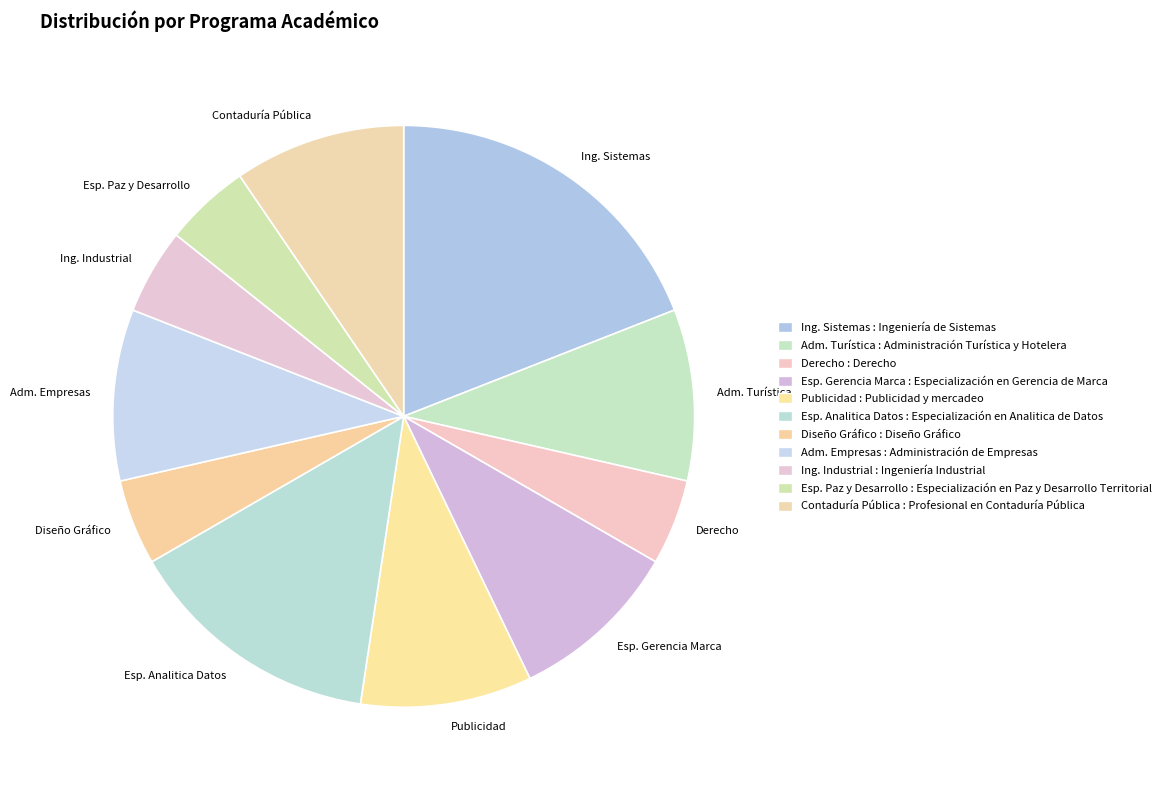

True or false: Contaduría Pública accounts for 10% of the total.

True